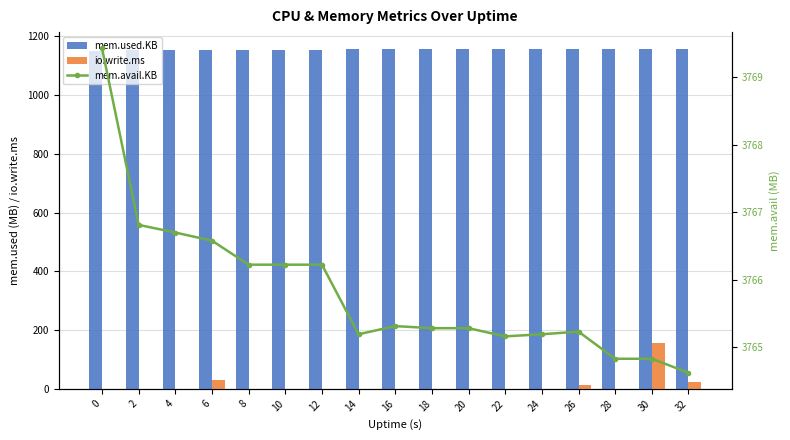

What value does the mem.avail.KB series have at 14?

3765.2